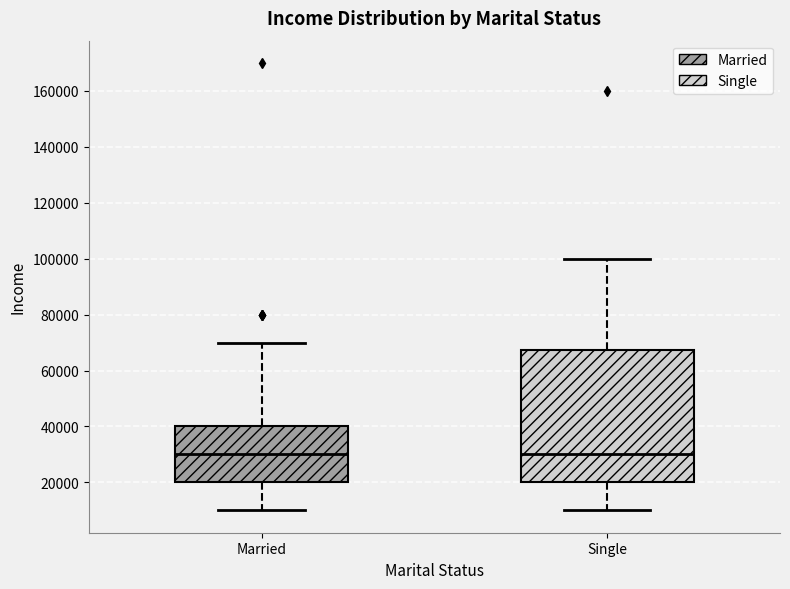

Where is the lower edge of the box for Married on the y-axis? The values are not printed on the chart, so give them approximately, as read against the axis.

20000